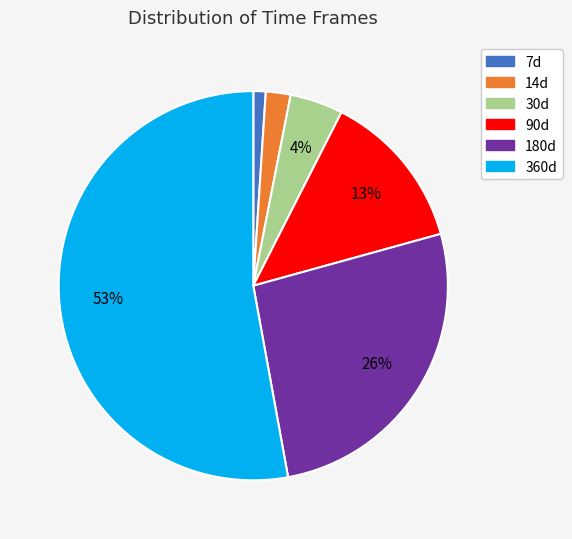

Rank the categories by value from highest to lowest.

360d, 180d, 90d, 30d, 14d, 7d